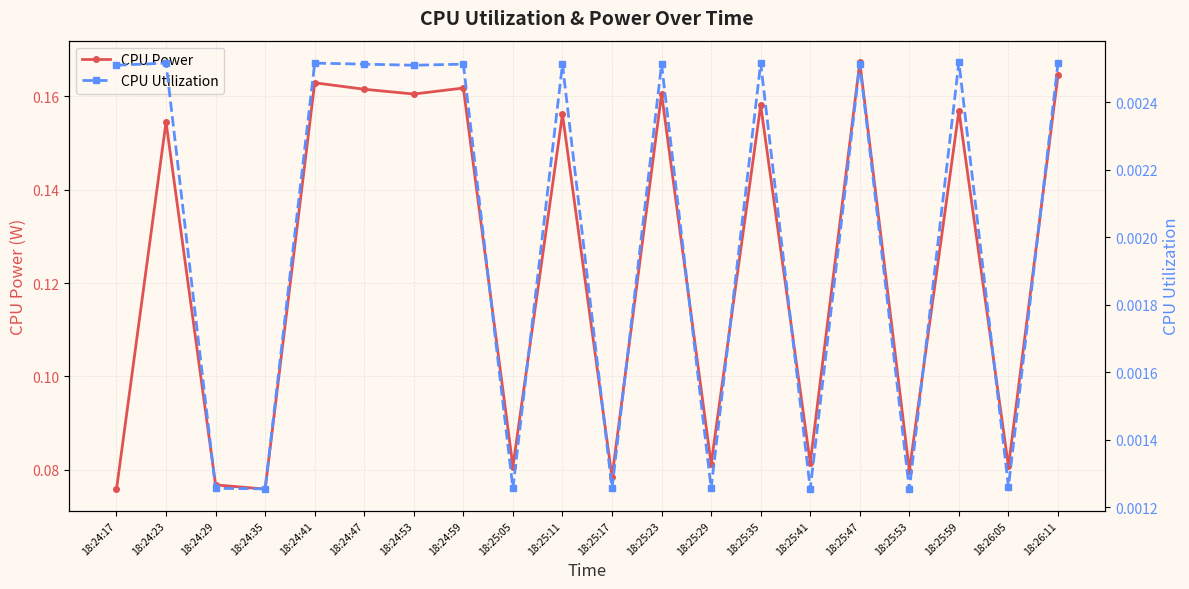

True or false: CPU Utilization and CPU Power cross at least once.

False